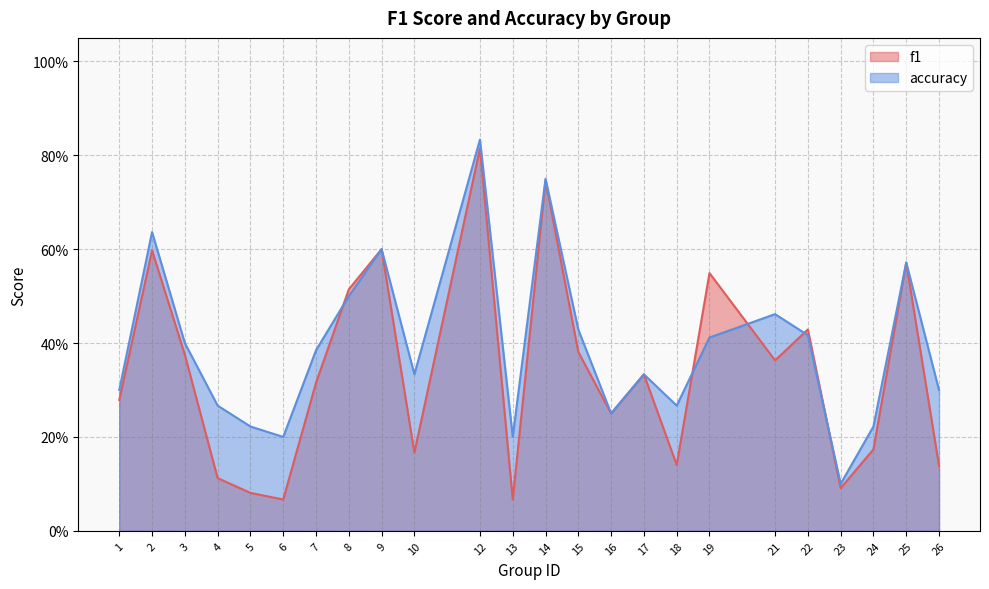

Rank the series by their maximum value, from lowest to highest.

f1, accuracy